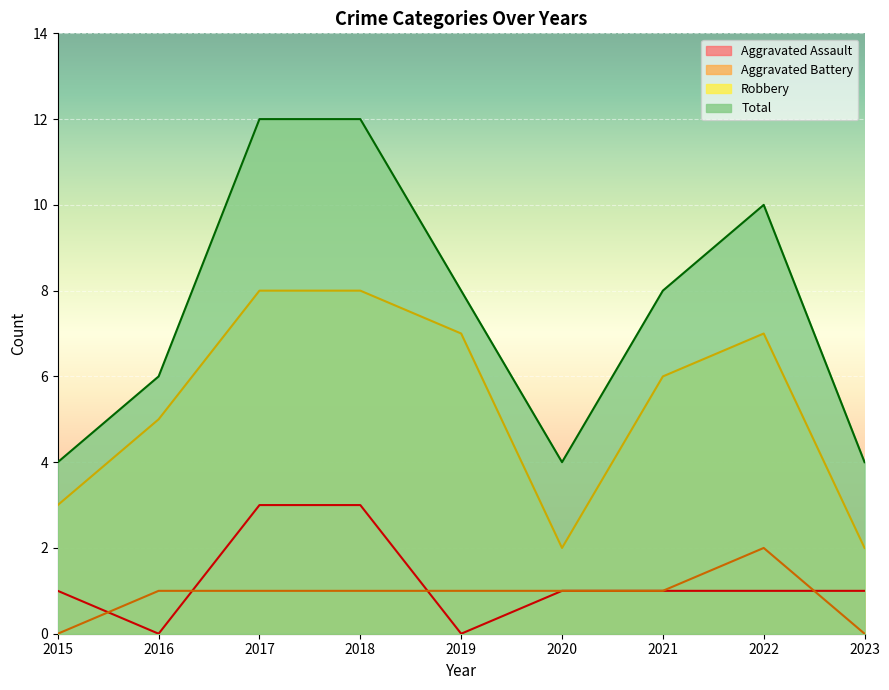

Is it true that Aggravated Battery equals 2 at 2022?

True